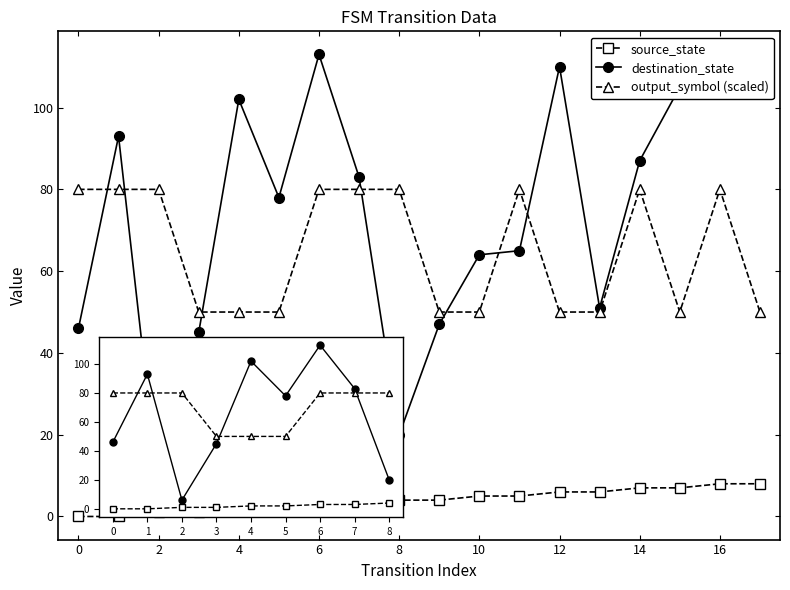

True or false: output_symbol (scaled) has more than 1 interior local peaks.

False